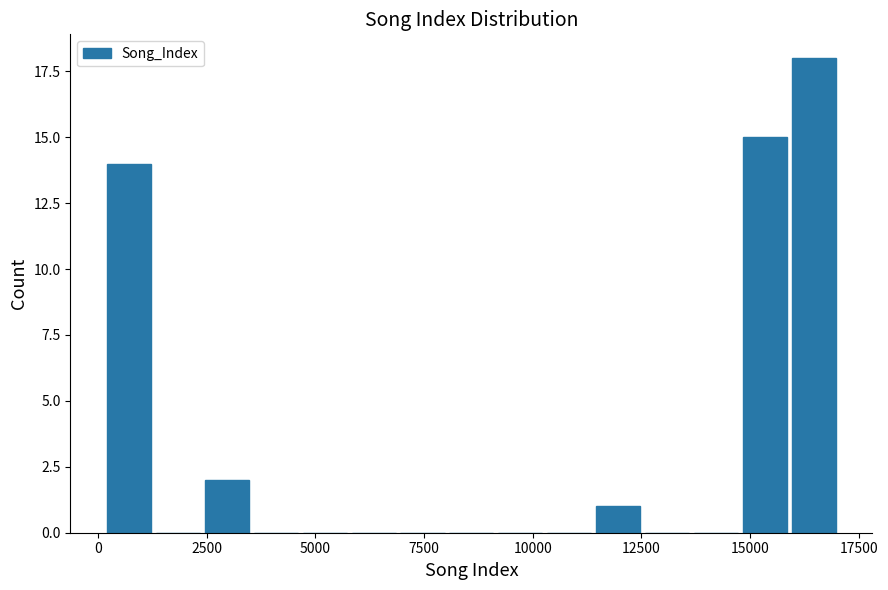

Read against the x-axis, roughly where is the centre of the tallest bar?

16500